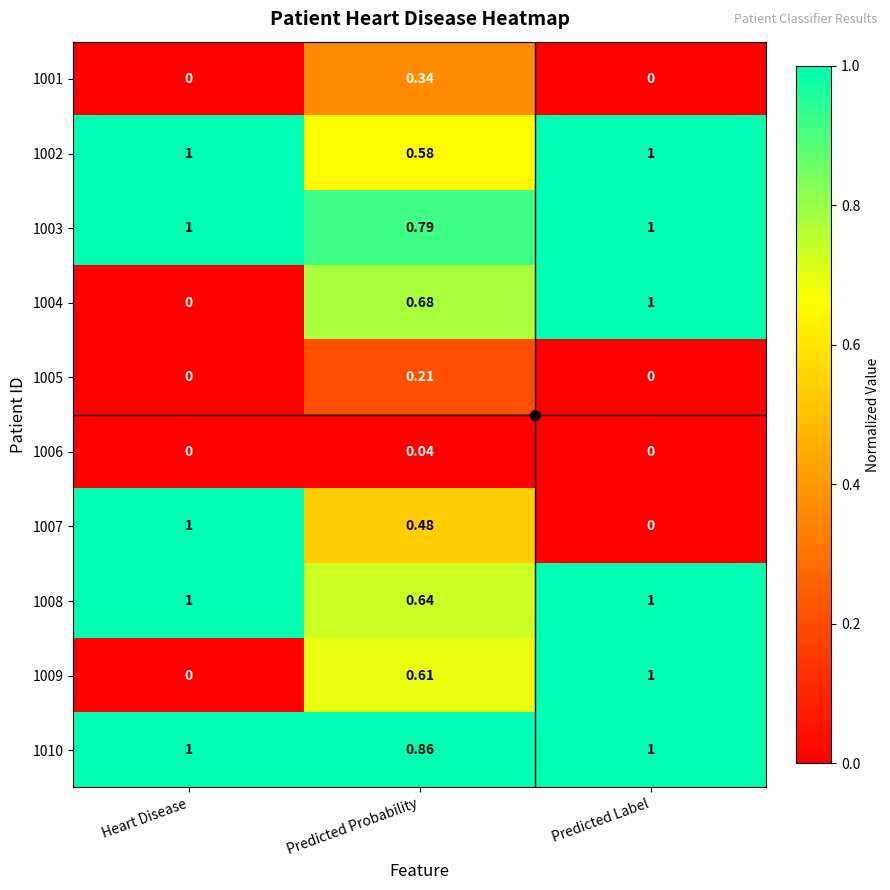

Is the value of 1009 at Predicted Probability greater than the value of 1007 at Predicted Probability?

Yes